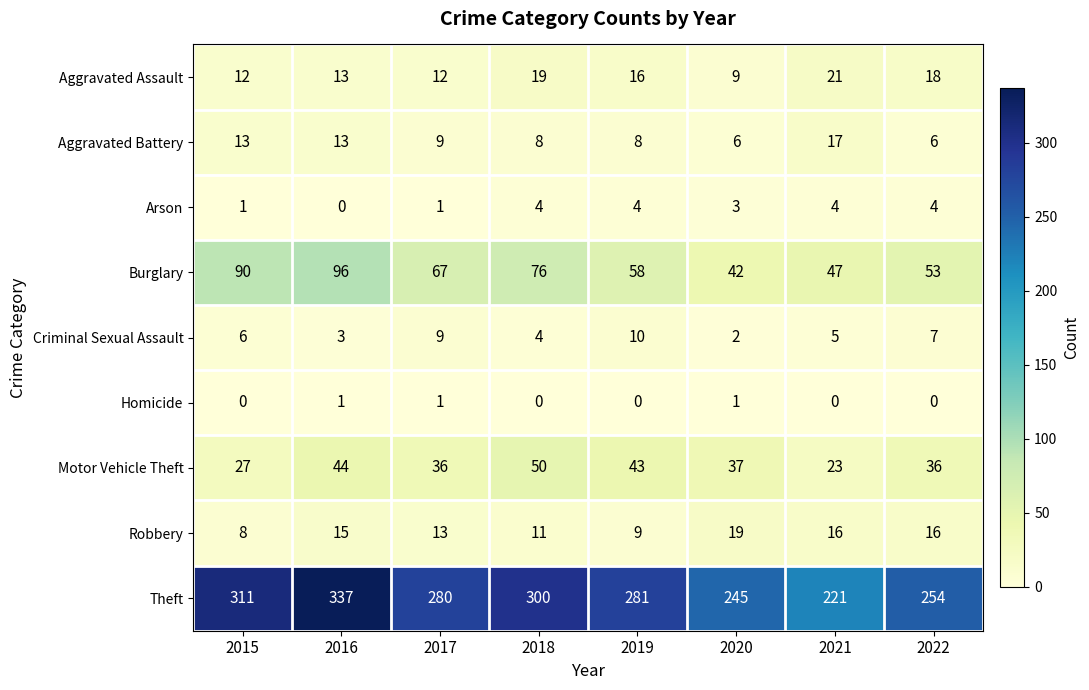

At which label does Aggravated Assault reach its minimum?

2020